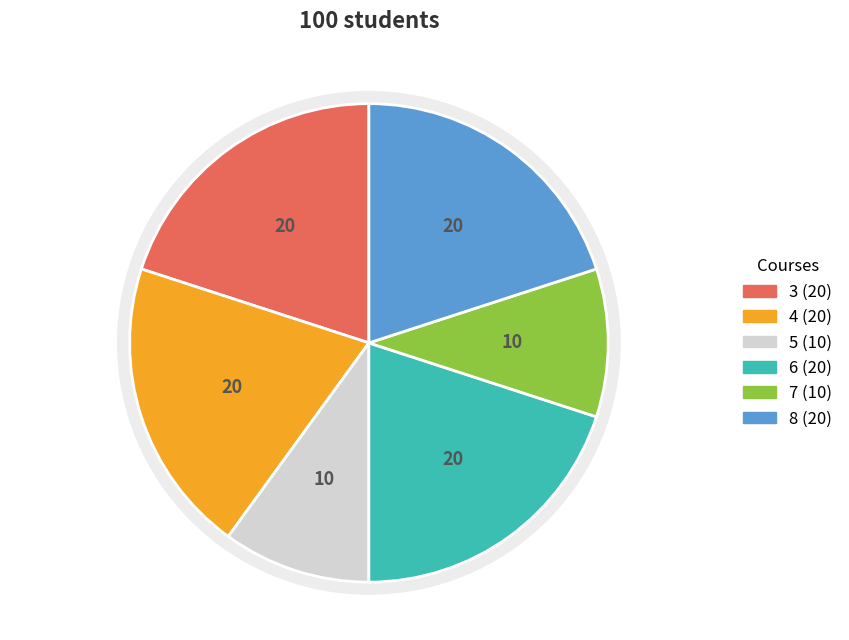

Does any single category account for the majority?

No